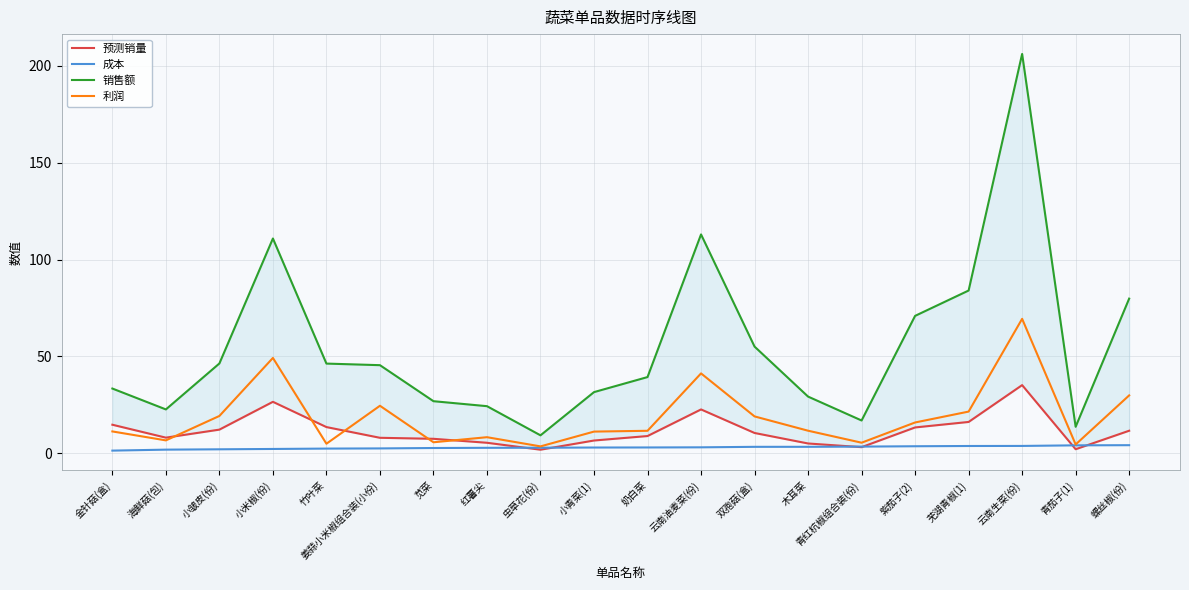

The value of 销售额 at 青茄子(1) is 13.7. True or false?

True